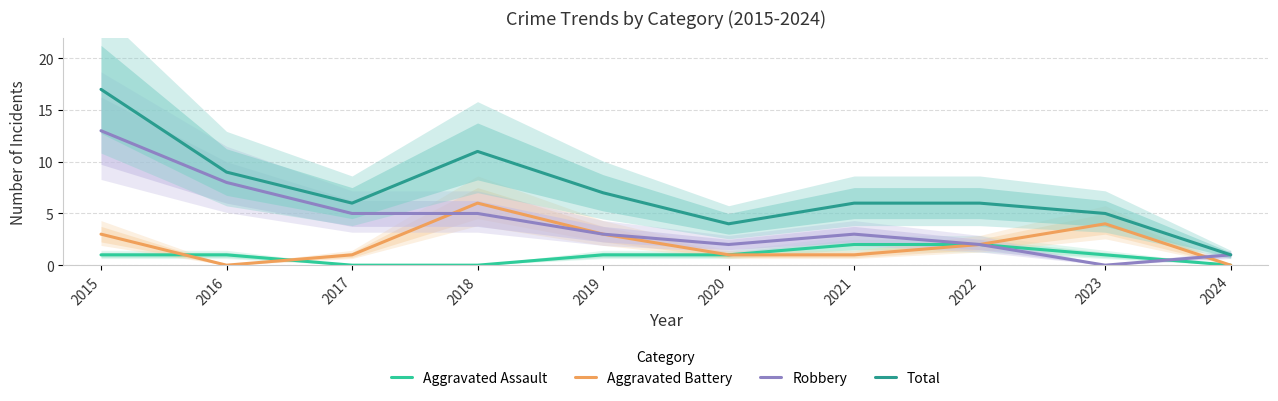

Reading left to right, what are all the values shown in this chart?

Aggravated Assault: 2015=1	2016=1	2017=0	2018=0	2019=1	2020=1	2021=2	2022=2	2023=1	2024=0
Aggravated Battery: 2015=3	2016=0	2017=1	2018=6	2019=3	2020=1	2021=1	2022=2	2023=4	2024=0
Robbery: 2015=13	2016=8	2017=5	2018=5	2019=3	2020=2	2021=3	2022=2	2023=0	2024=1
Total: 2015=17	2016=9	2017=6	2018=11	2019=7	2020=4	2021=6	2022=6	2023=5	2024=1